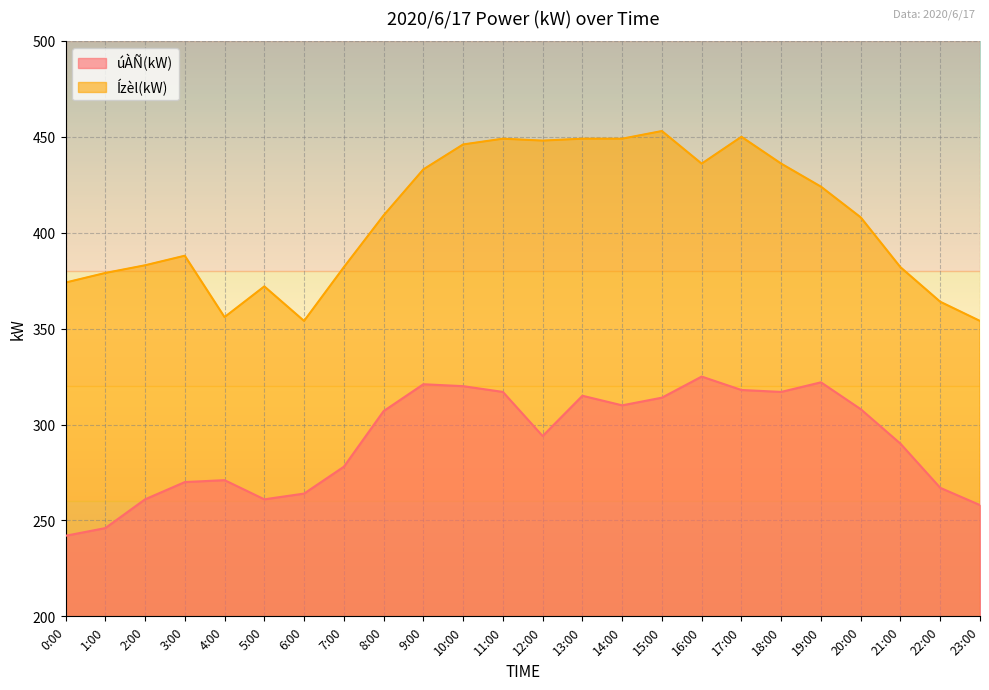

Is it true that úÀÑ(kW) equals 321 at 9:00?

True